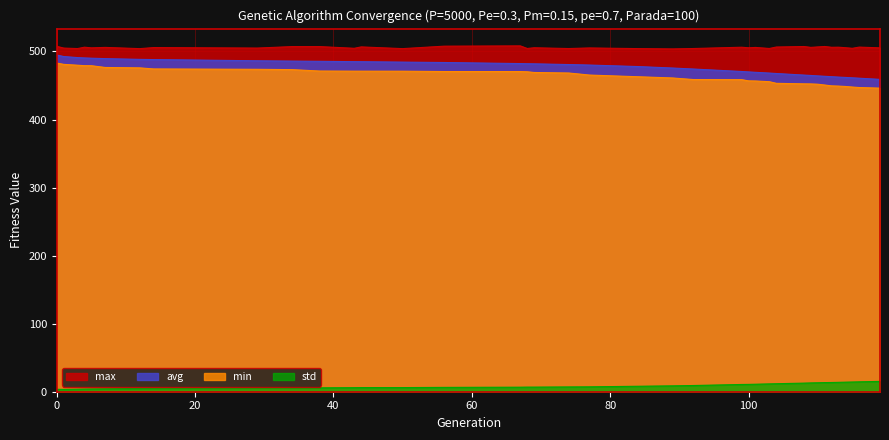

Reading left to right, extract all data points from this chart.

min: 482.9	481.0	479.8	479.1	479.0	476.4	475.9	474.3	473.7	473.3	471.2	471.0	471.0	471.0	470.5	470.4	470.1	469.1	468.3	466.3	465.3	462.8	461.0	458.7	458.5	456.8	456.6	455.5	453.2	452.4	452.3	451.9	450.7	449.4	449.1	448.5	447.7	447.0	446.1
max: 507.5	504.9	504.2	506.2	505.3	505.9	504.1	505.7	505.0	507.1	507.1	504.6	506.7	504.1	507.8	508.2	504.4	505.4	504.3	504.9	505.1	504.2	503.7	504.3	506.2	505.4	505.9	504.4	506.5	507.2	506.0	506.6	507.3	506.1	506.3	505.5	504.6	506.4	505.3
avg: 494.7	492.5	491.0	490.5	490.1	489.4	488.3	488.0	486.3	485.8	485.5	485.0	484.9	484.3	483.7	482.2	481.9	481.8	480.7	480.3	480.0	477.8	475.6	474.2	470.5	469.9	469.3	468.2	467.6	465.3	464.7	464.1	463.5	462.9	462.3	461.8	461.3	460.7	459.0
std: 3.6	3.4	3.7	3.9	4.1	4.3	4.8	4.9	5.5	5.7	5.7	5.9	6.0	6.1	6.4	6.7	6.8	6.8	7.0	7.1	7.2	8.0	8.6	9.1	10.6	10.8	11.0	11.5	11.8	12.6	12.9	13.2	13.4	13.6	13.8	14.1	14.3	14.5	15.2